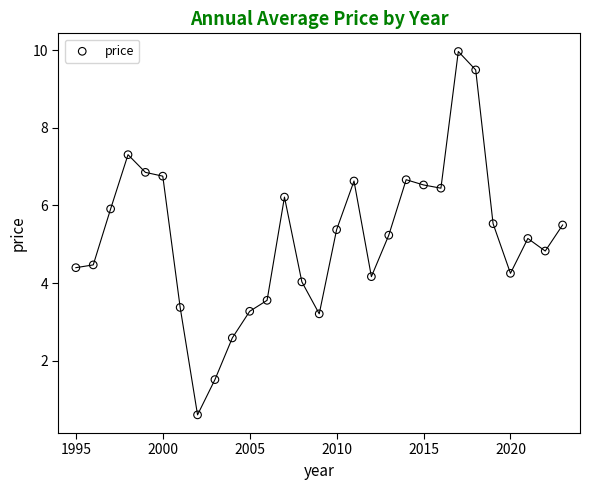

What is the range of X values (max minus min)?

28.0